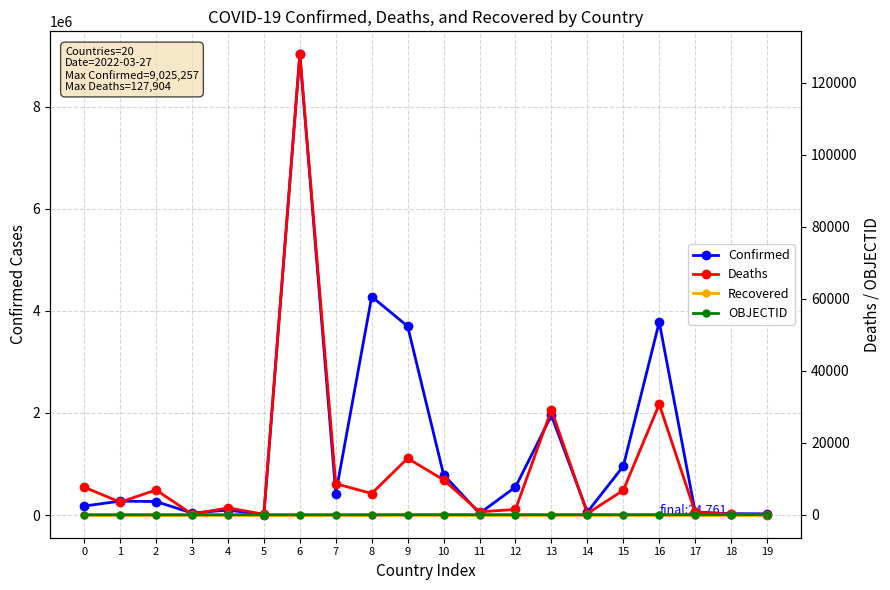

What are all the series names shown in the legend?

Confirmed, Deaths, Recovered, OBJECTID